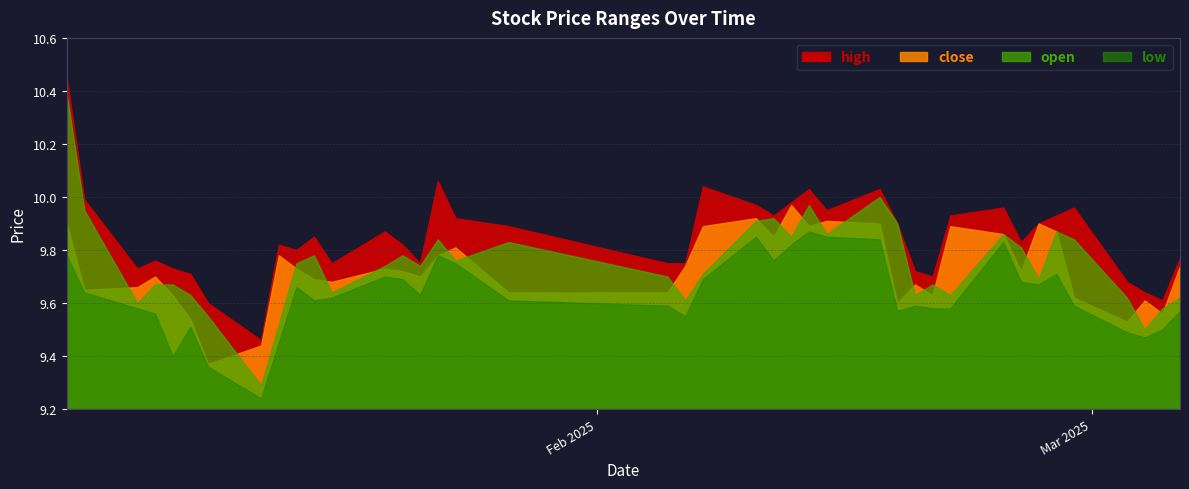

What is the approximate value of close at 2025-01-23?

9.8